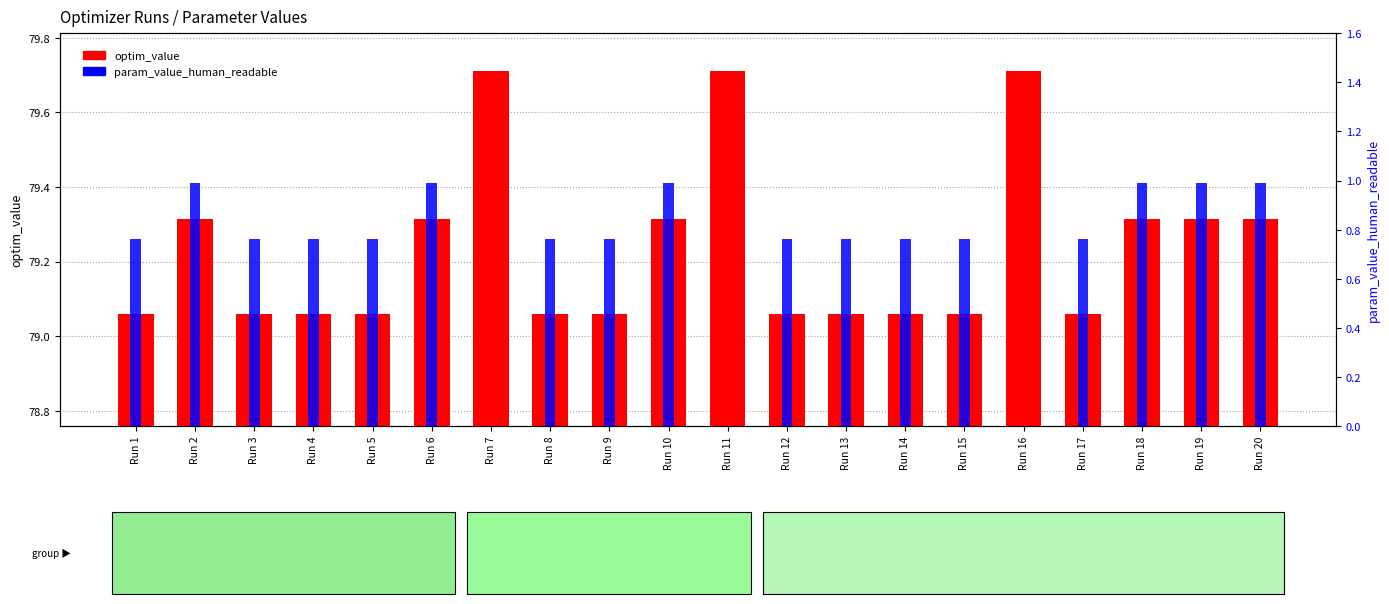

Between Run 5 and Run 10, which is larger?

Run 10